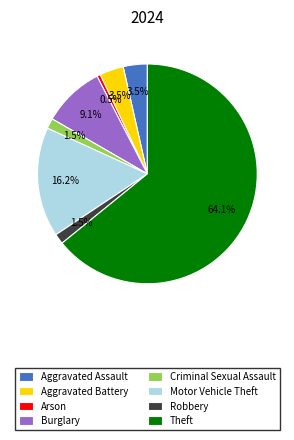

Which has a higher value, Motor Vehicle Theft or Burglary?

Motor Vehicle Theft